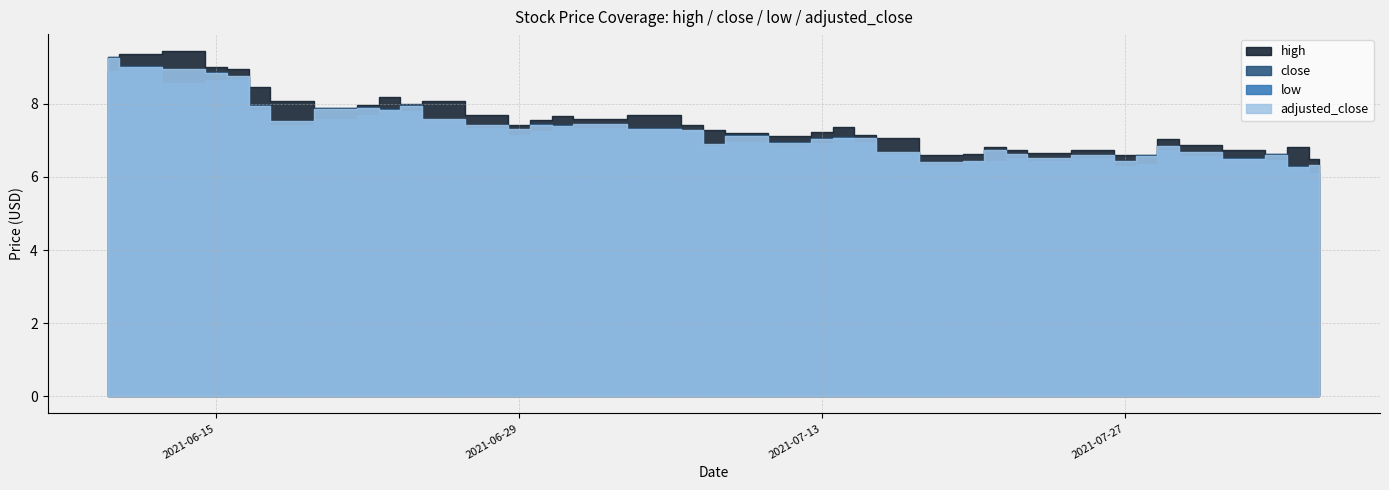

Is the value of adjusted_close at 2021-07-08 greater than the value of close at 2021-06-22?

No